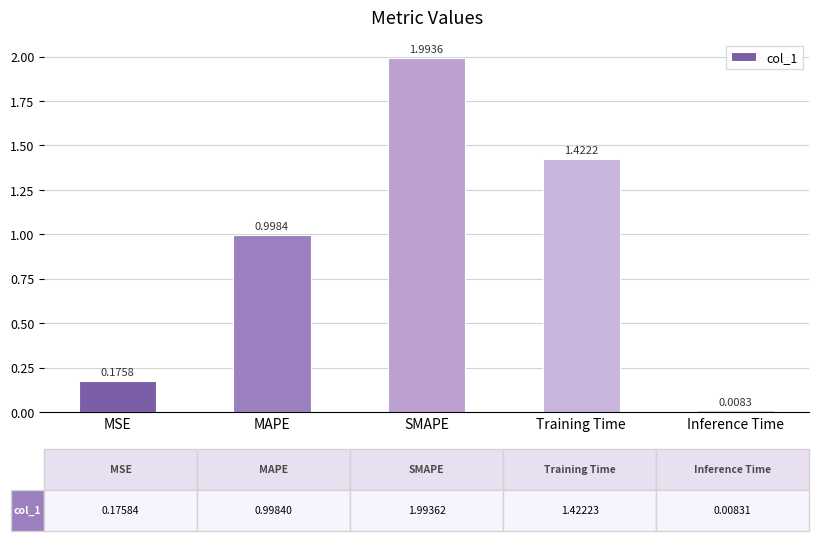

List the labels in order of value, largest first.

SMAPE, Training Time, MAPE, MSE, Inference Time